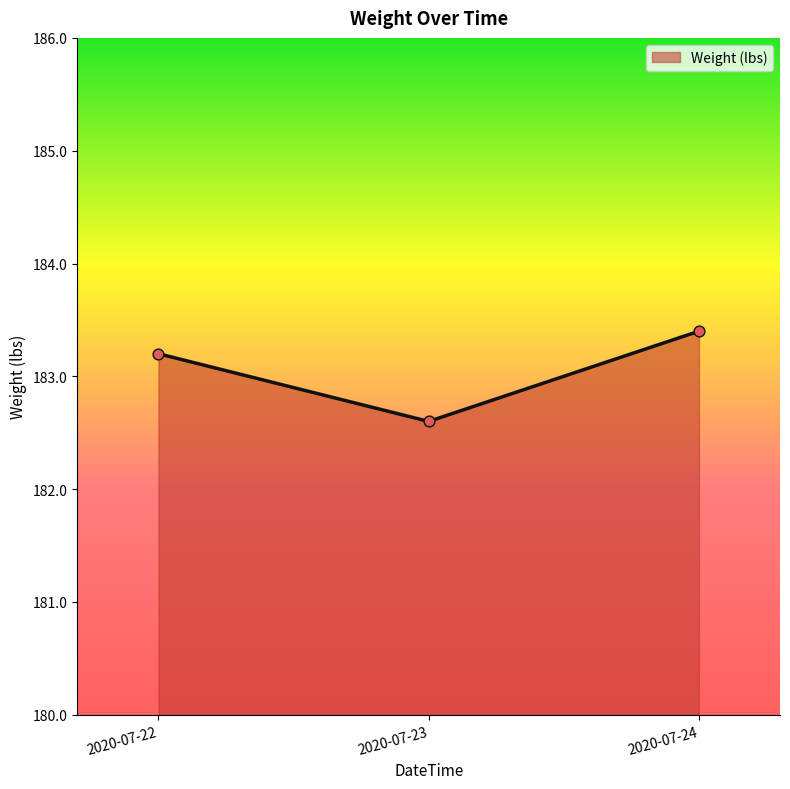

What is the change in value from 2020-07-23 to 2020-07-24?

+0.8